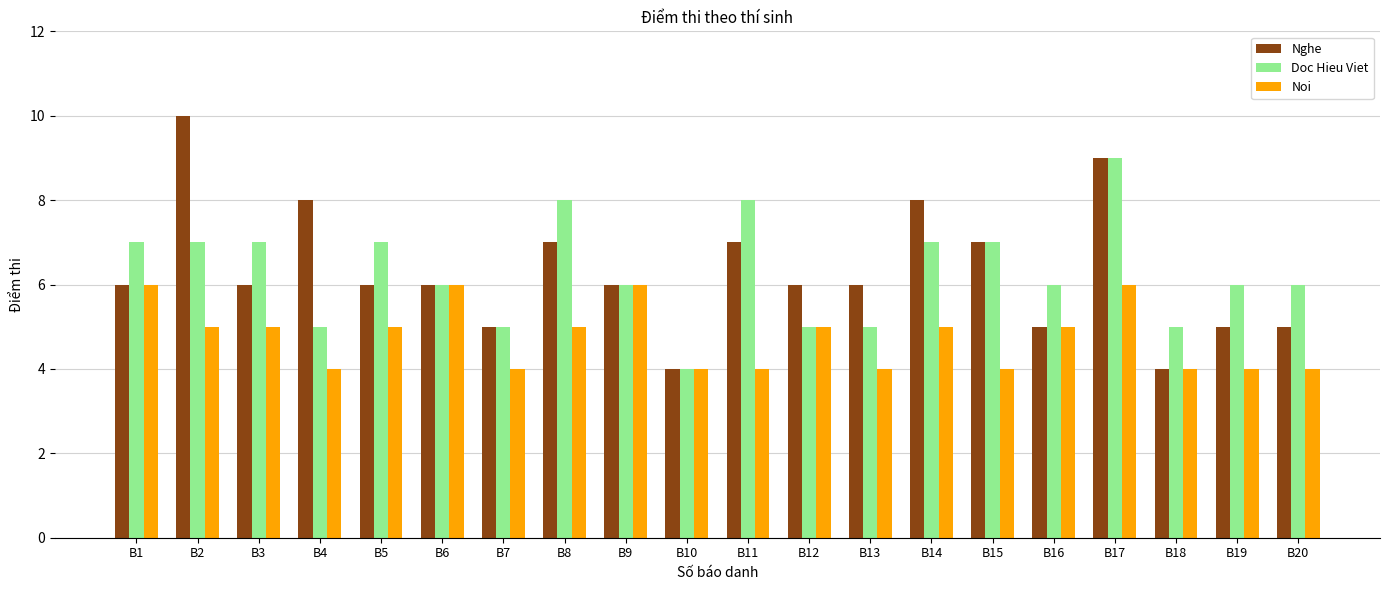

What is the value of the Doc Hieu Viet bar at the 5th from the left?

7